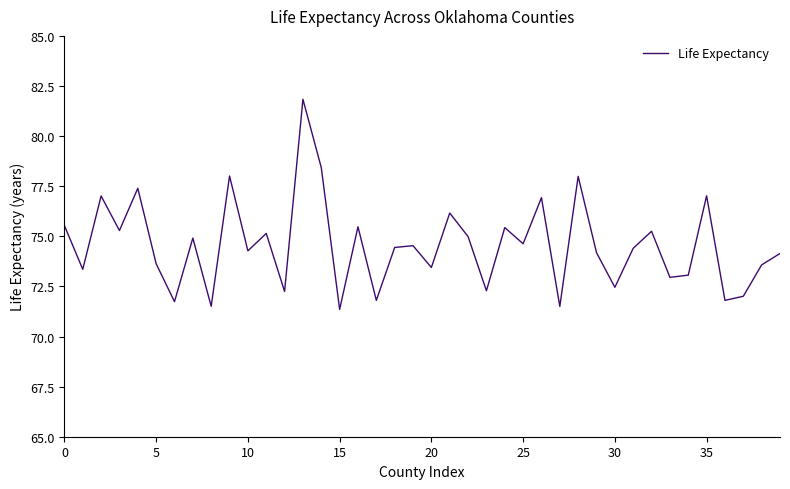

What is the sum of all values?

2982.1